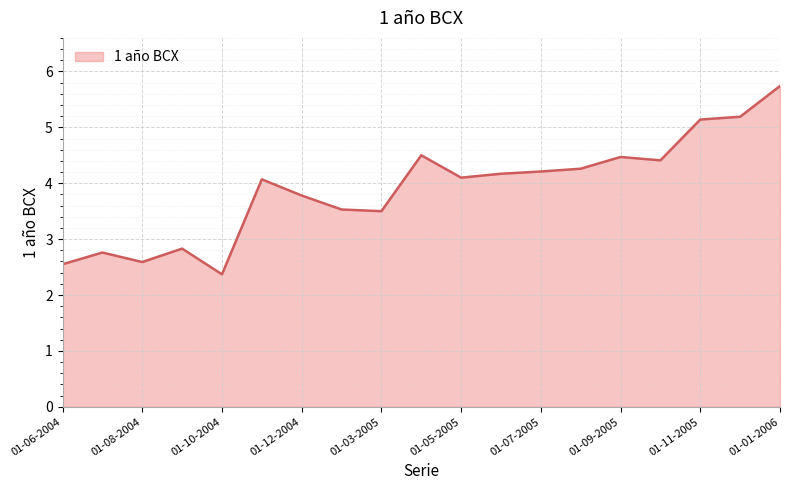

What is the difference between the maximum and minimum values?

3.4